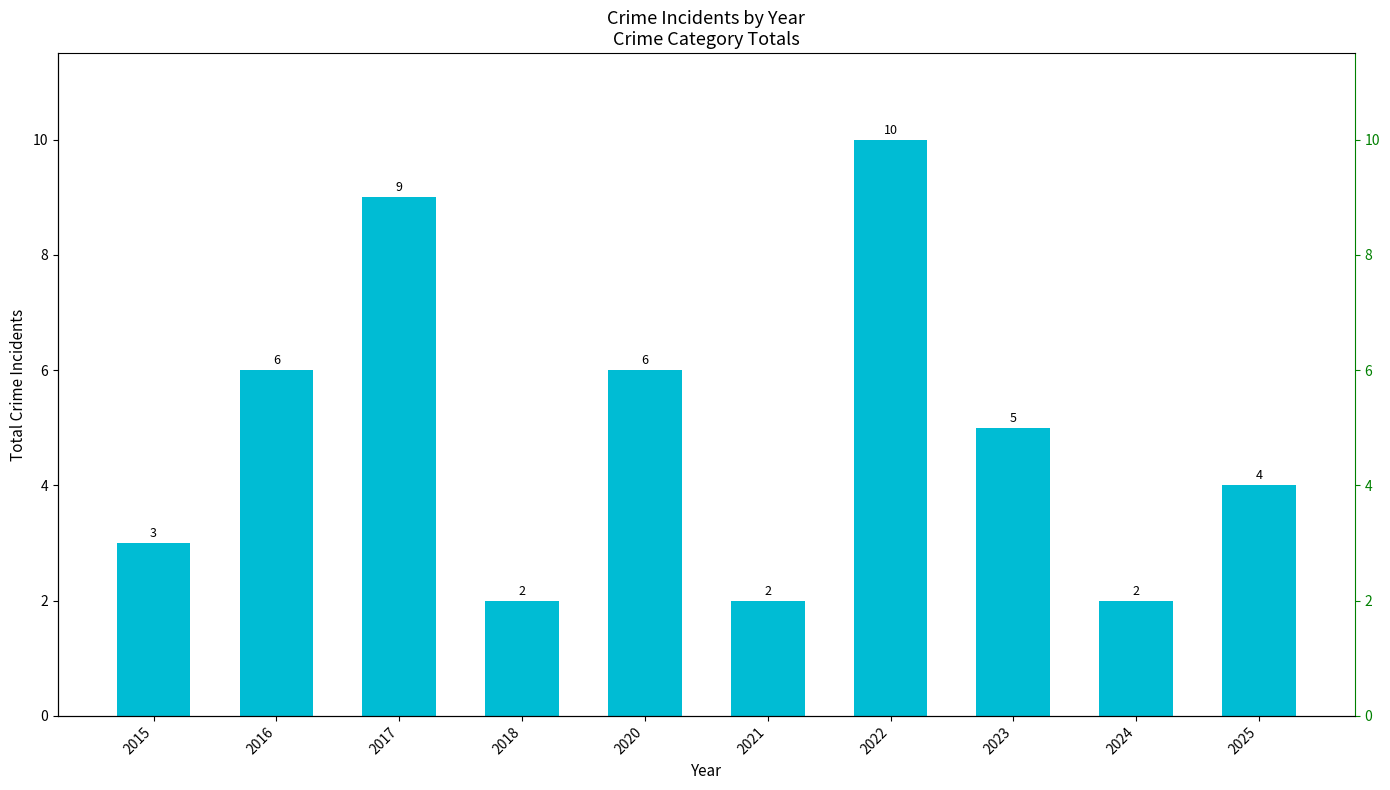

List the labels in order of value, largest first.

2022, 2017, 2016, 2020, 2023, 2025, 2015, 2018, 2021, 2024